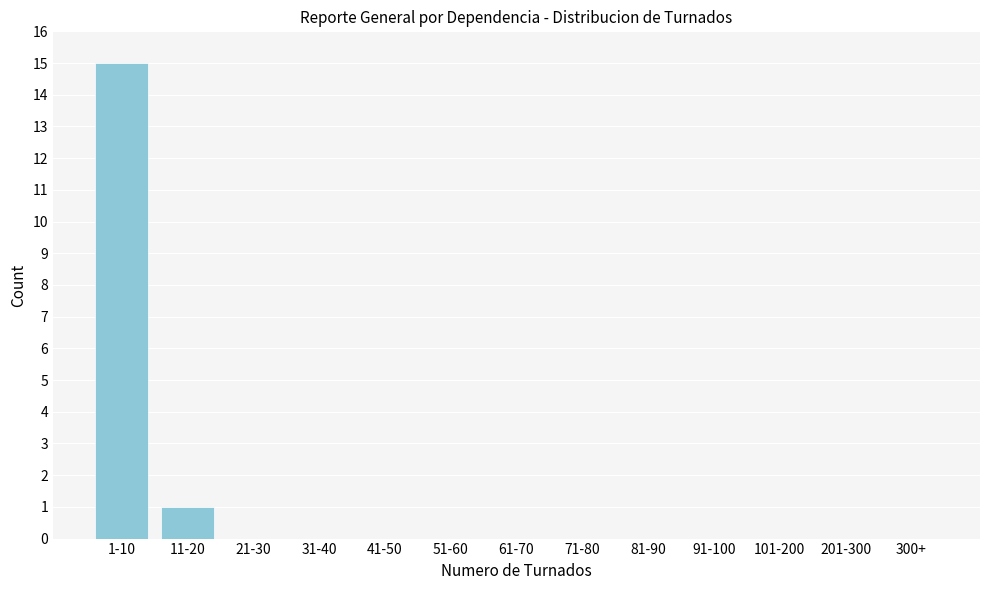

Reading right to left, extract all data points from this chart.

300+=0	201-300=0	101-200=0	91-100=0	81-90=0	71-80=0	61-70=0	51-60=0	41-50=0	31-40=0	21-30=0	11-20=1	1-10=15